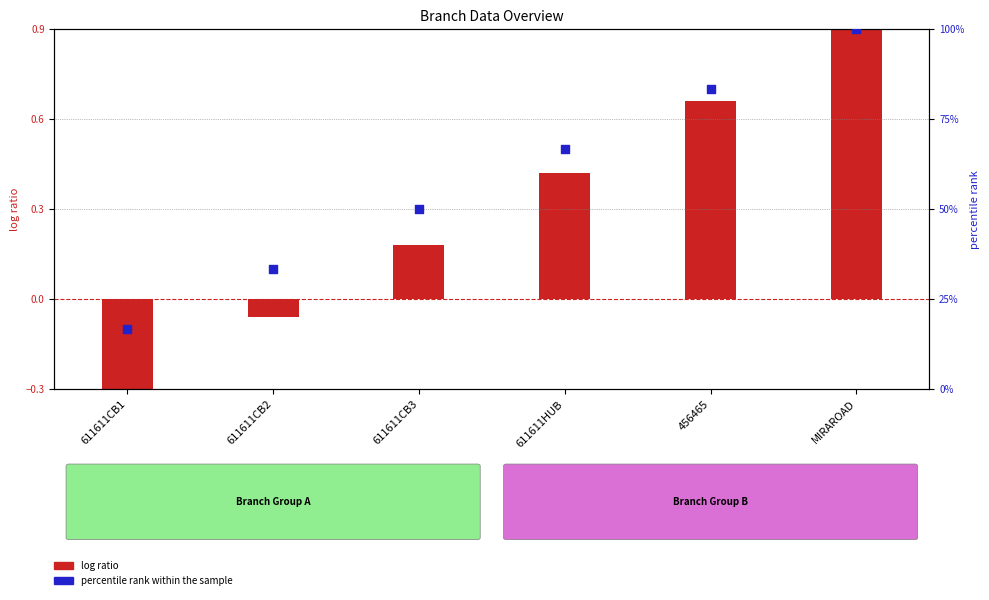

Which series reaches the minimum Y coordinate?

log ratio